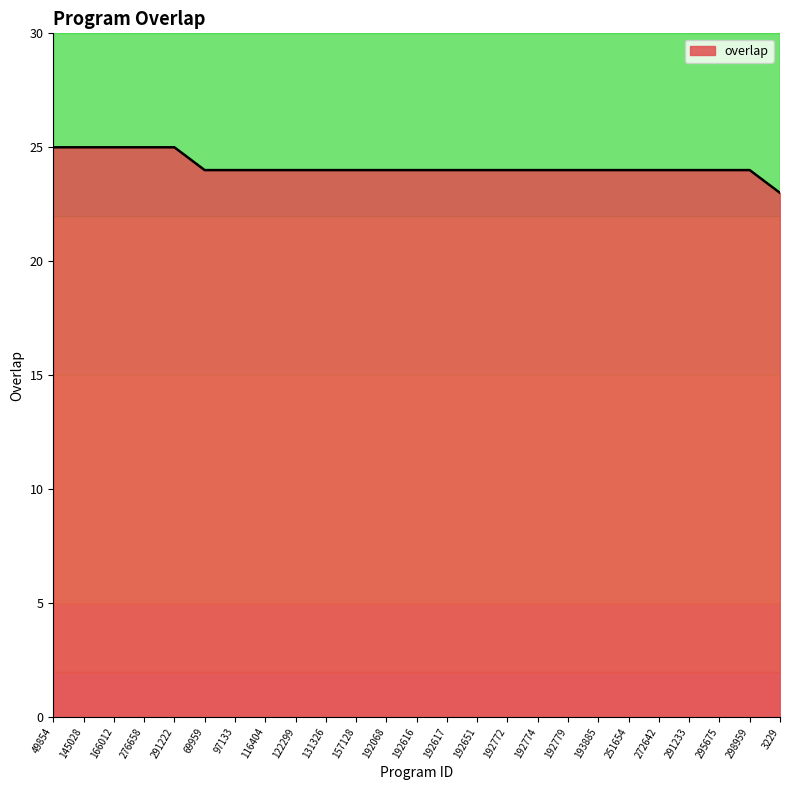

What is the maximum value shown in the chart?

25